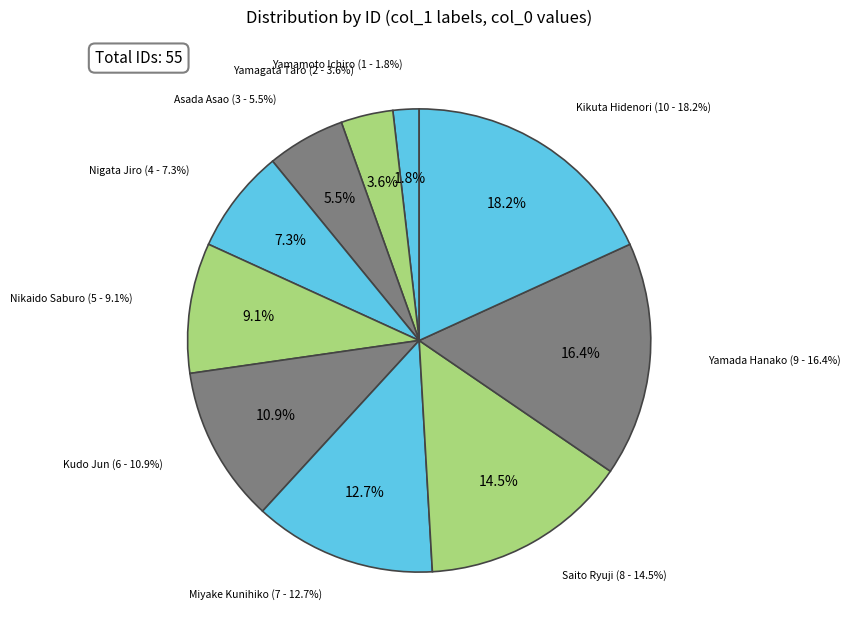

Which category has the smallest portion of the pie?

Yamamoto Ichiro